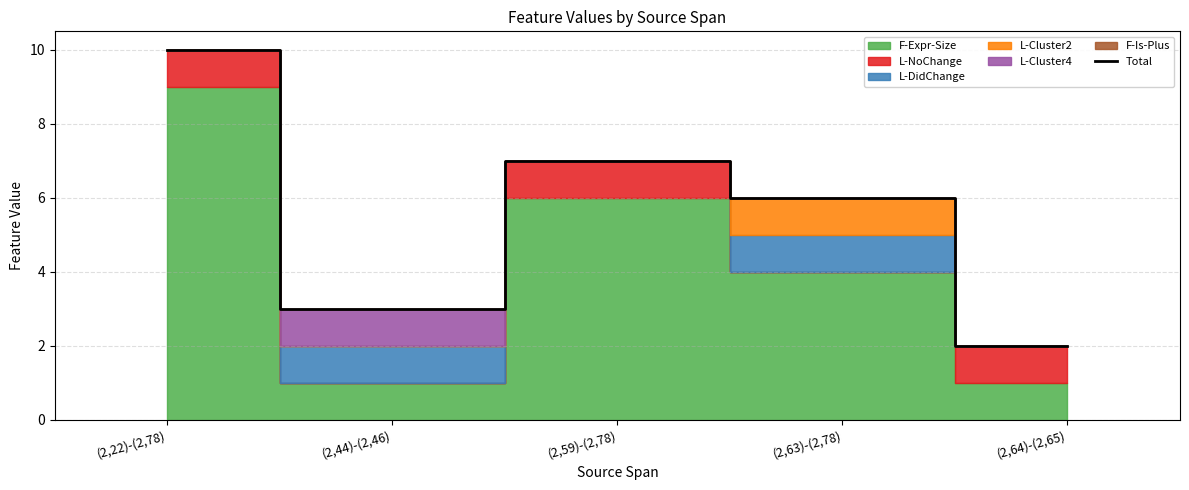

What is the ratio of the value at (2,63)-(2,78) to the value at (2,64)-(2,65)?

3.0